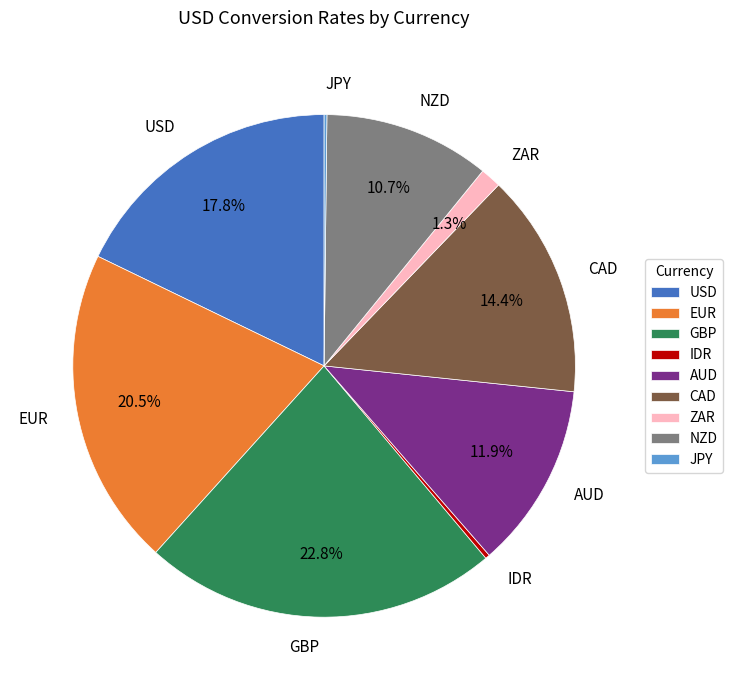

Which category has the biggest portion of the pie?

GBP